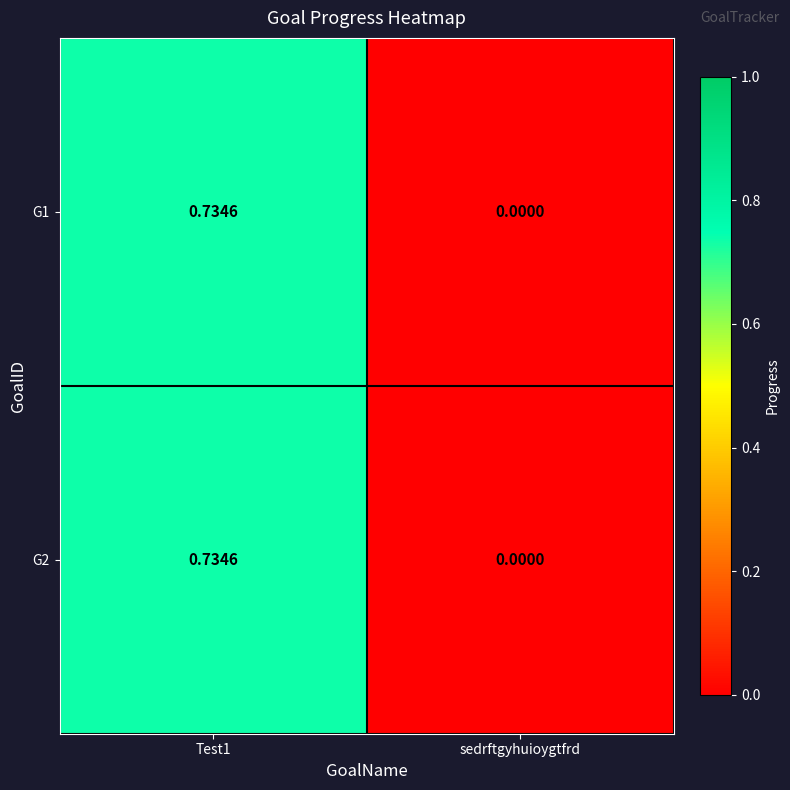

Is the value of G2 at Test1 greater than the value of G1 at sedrftgyhuioygtfrd?

Yes